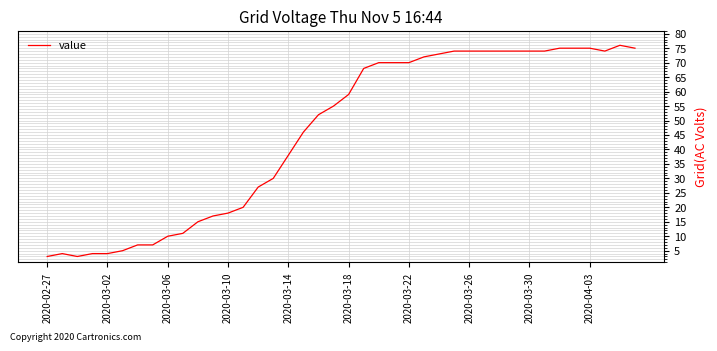

What is the maximum value shown in the chart?

76